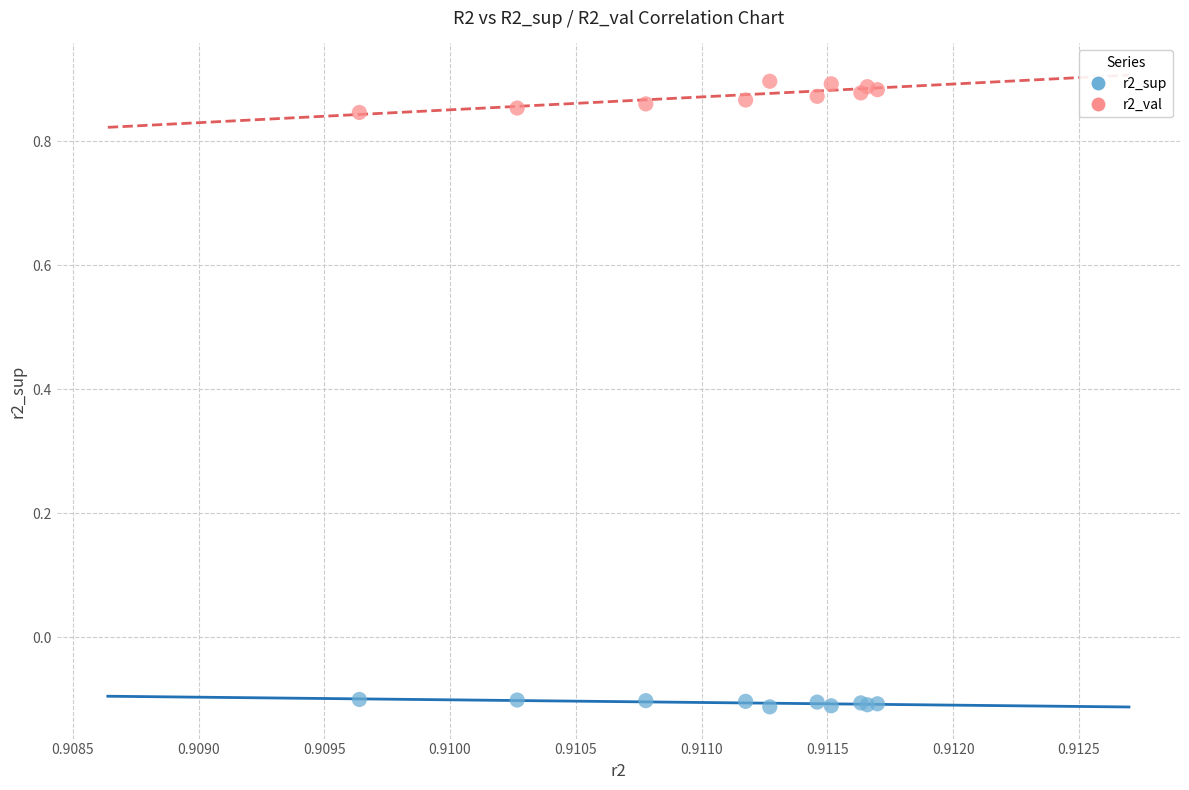

Which series contains the highest Y value?

r2_val